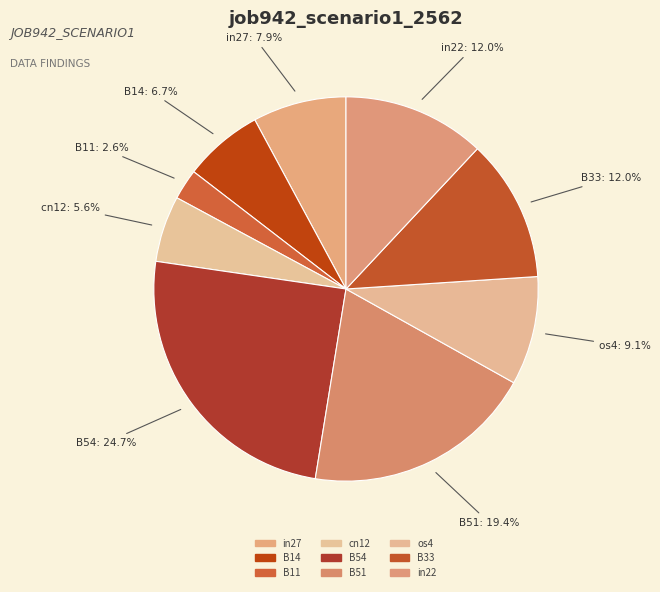

What percentage is NOT represented by B11?

97.4%